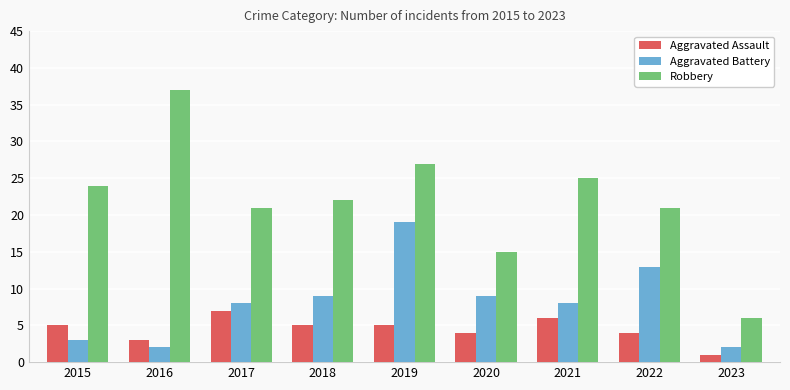

Which series has the largest total across all categories?

Robbery